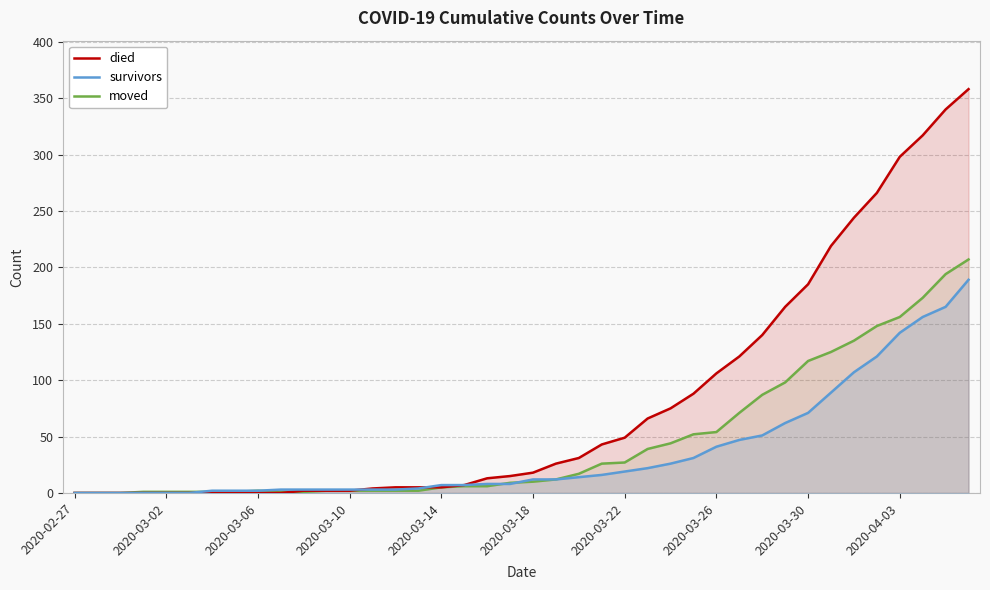

How many values in the died series are below 18?

20